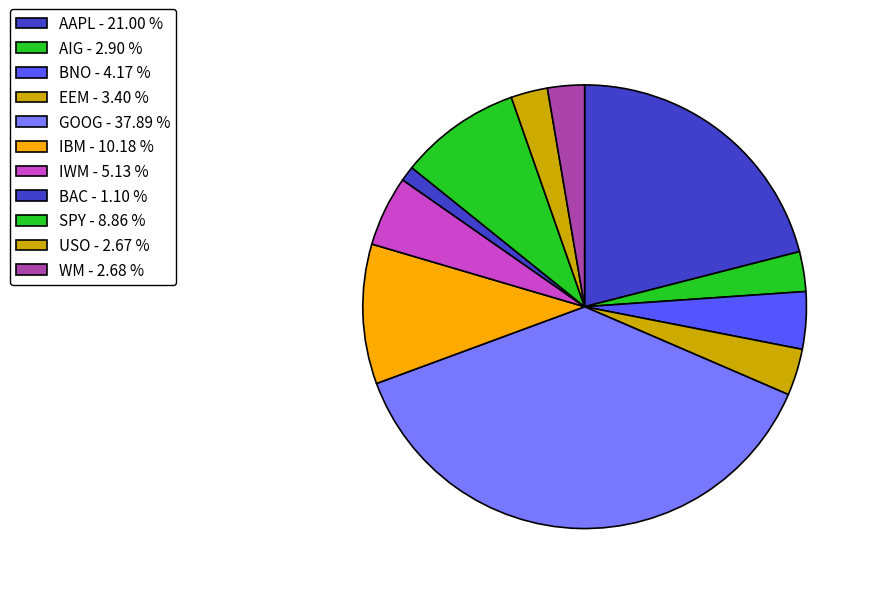

Is it true that USO is 12% of the pie?

False